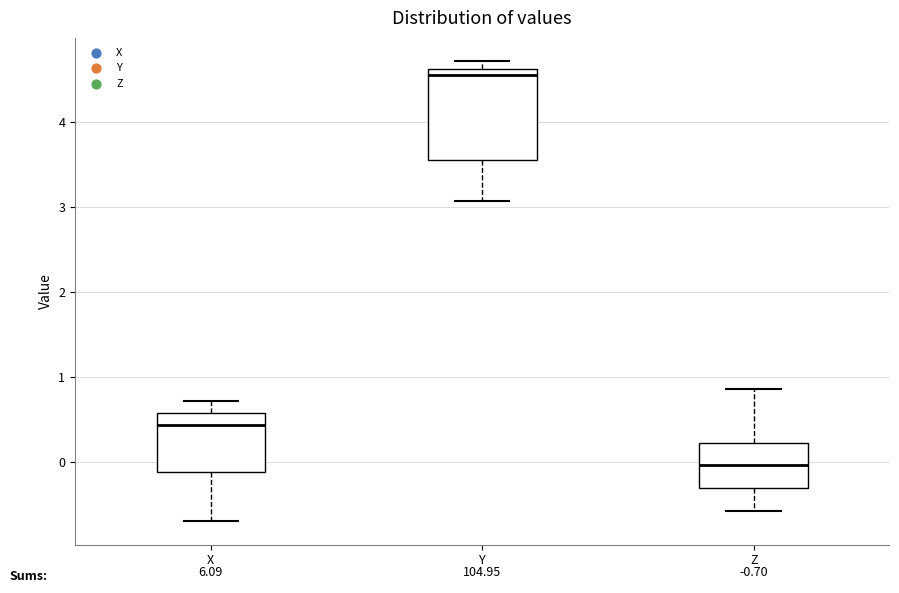

Which box's median line is the highest?

Y